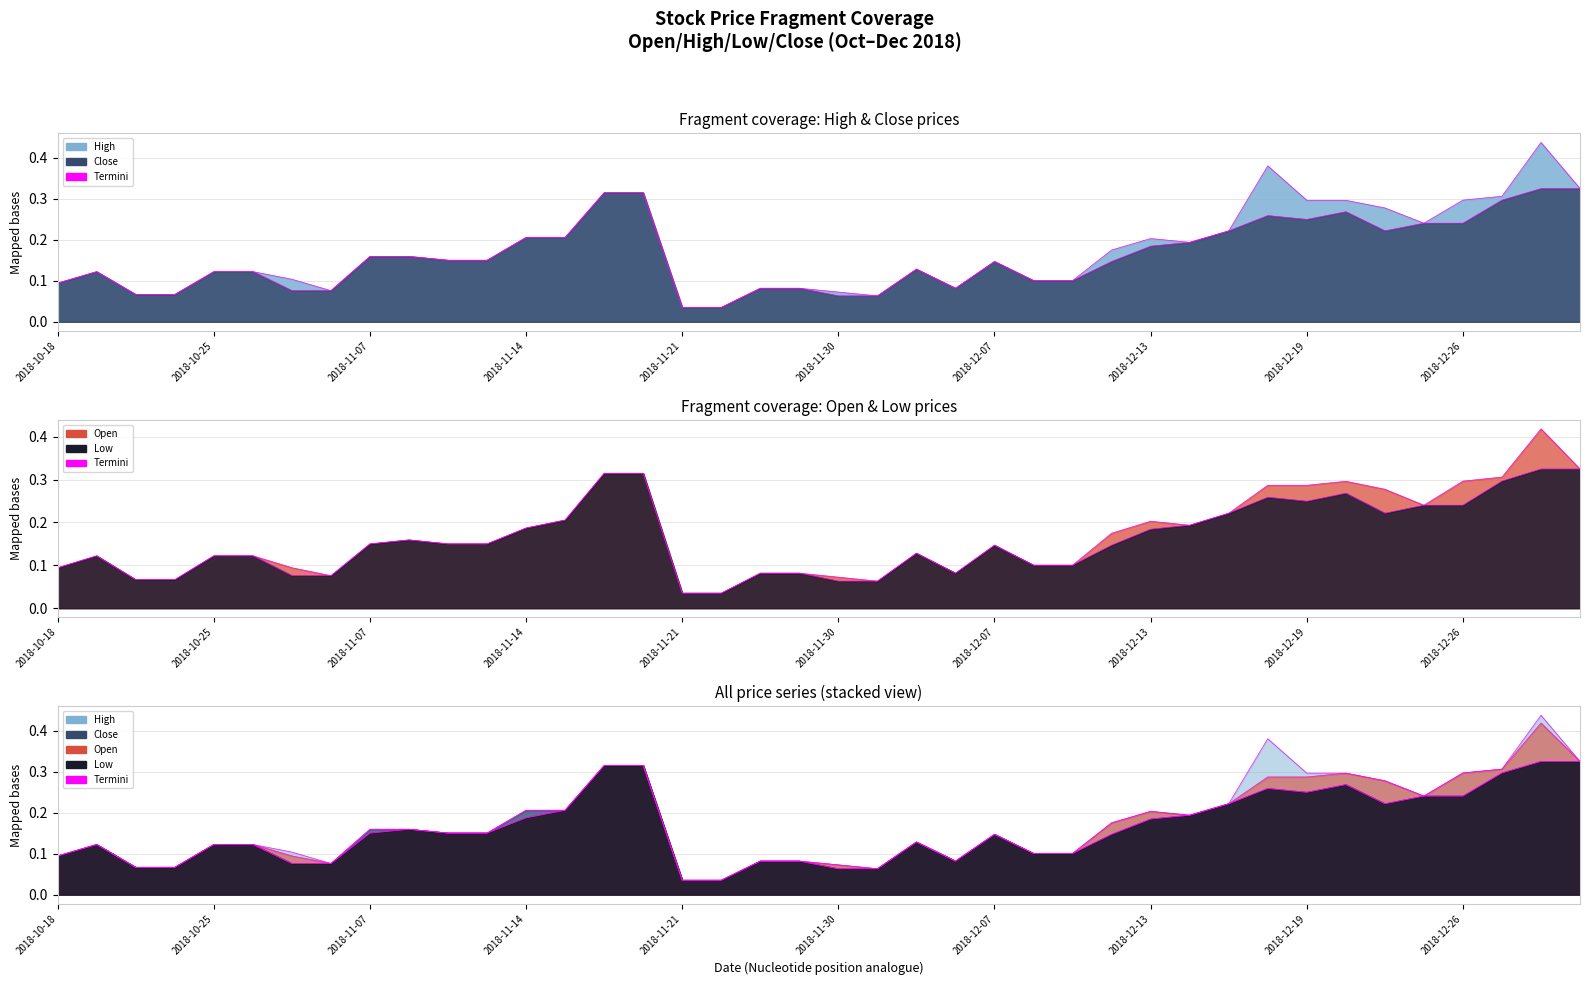

Reading right to left, list all the values displayed in this chart.

Close: 2018-12-31=0.3	2018-12-28=0.3	2018-12-27=0.3	2018-12-26=0.2	2018-12-24=0.2	2018-12-21=0.2	2018-12-20=0.3	2018-12-19=0.2	2018-12-18=0.3	2018-12-17=0.2	2018-12-14=0.2	2018-12-13=0.2	2018-12-12=0.1	2018-12-11=0.1	2018-12-10=0.1	2018-12-07=0.1	2018-12-06=0.1	2018-12-04=0.1	2018-12-03=0.1	2018-11-30=0.1	2018-11-29=0.1	2018-11-28=0.1	2018-11-23=0.0	2018-11-21=0.0	2018-11-20=0.3	2018-11-19=0.3	2018-11-15=0.2	2018-11-14=0.2	2018-11-13=0.2	2018-11-12=0.2	2018-11-08=0.2	2018-11-07=0.2	2018-11-02=0.1	2018-11-01=0.1	2018-10-29=0.1	2018-10-25=0.1	2018-10-23=0.1	2018-10-22=0.1	2018-10-19=0.1	2018-10-18=0.1
High: 2018-12-31=0.3	2018-12-28=0.4	2018-12-27=0.3	2018-12-26=0.3	2018-12-24=0.2	2018-12-21=0.3	2018-12-20=0.3	2018-12-19=0.3	2018-12-18=0.4	2018-12-17=0.2	2018-12-14=0.2	2018-12-13=0.2	2018-12-12=0.2	2018-12-11=0.1	2018-12-10=0.1	2018-12-07=0.1	2018-12-06=0.1	2018-12-04=0.1	2018-12-03=0.1	2018-11-30=0.1	2018-11-29=0.1	2018-11-28=0.1	2018-11-23=0.0	2018-11-21=0.0	2018-11-20=0.3	2018-11-19=0.3	2018-11-15=0.2	2018-11-14=0.2	2018-11-13=0.2	2018-11-12=0.2	2018-11-08=0.2	2018-11-07=0.2	2018-11-02=0.1	2018-11-01=0.1	2018-10-29=0.1	2018-10-25=0.1	2018-10-23=0.1	2018-10-22=0.1	2018-10-19=0.1	2018-10-18=0.1
Low: 2018-12-31=0.3	2018-12-28=0.3	2018-12-27=0.3	2018-12-26=0.2	2018-12-24=0.2	2018-12-21=0.2	2018-12-20=0.3	2018-12-19=0.2	2018-12-18=0.3	2018-12-17=0.2	2018-12-14=0.2	2018-12-13=0.2	2018-12-12=0.1	2018-12-11=0.1	2018-12-10=0.1	2018-12-07=0.1	2018-12-06=0.1	2018-12-04=0.1	2018-12-03=0.1	2018-11-30=0.1	2018-11-29=0.1	2018-11-28=0.1	2018-11-23=0.0	2018-11-21=0.0	2018-11-20=0.3	2018-11-19=0.3	2018-11-15=0.2	2018-11-14=0.2	2018-11-13=0.2	2018-11-12=0.2	2018-11-08=0.2	2018-11-07=0.2	2018-11-02=0.1	2018-11-01=0.1	2018-10-29=0.1	2018-10-25=0.1	2018-10-23=0.1	2018-10-22=0.1	2018-10-19=0.1	2018-10-18=0.1
Open: 2018-12-31=0.3	2018-12-28=0.4	2018-12-27=0.3	2018-12-26=0.3	2018-12-24=0.2	2018-12-21=0.3	2018-12-20=0.3	2018-12-19=0.3	2018-12-18=0.3	2018-12-17=0.2	2018-12-14=0.2	2018-12-13=0.2	2018-12-12=0.2	2018-12-11=0.1	2018-12-10=0.1	2018-12-07=0.1	2018-12-06=0.1	2018-12-04=0.1	2018-12-03=0.1	2018-11-30=0.1	2018-11-29=0.1	2018-11-28=0.1	2018-11-23=0.0	2018-11-21=0.0	2018-11-20=0.3	2018-11-19=0.3	2018-11-15=0.2	2018-11-14=0.2	2018-11-13=0.2	2018-11-12=0.2	2018-11-08=0.2	2018-11-07=0.2	2018-11-02=0.1	2018-11-01=0.1	2018-10-29=0.1	2018-10-25=0.1	2018-10-23=0.1	2018-10-22=0.1	2018-10-19=0.1	2018-10-18=0.1